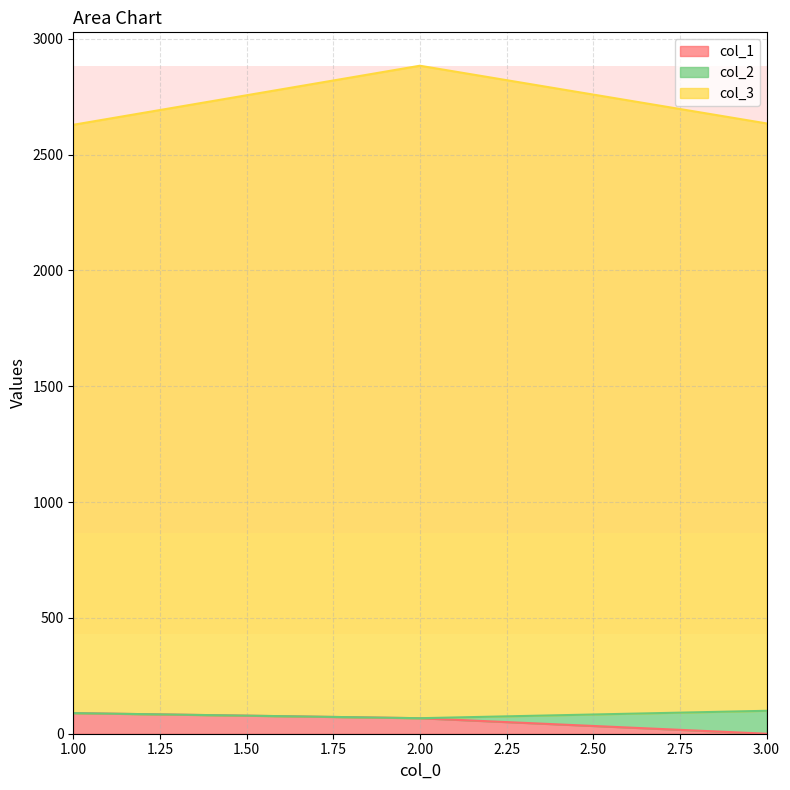

At which category is the sum across all series the highest?

2.00